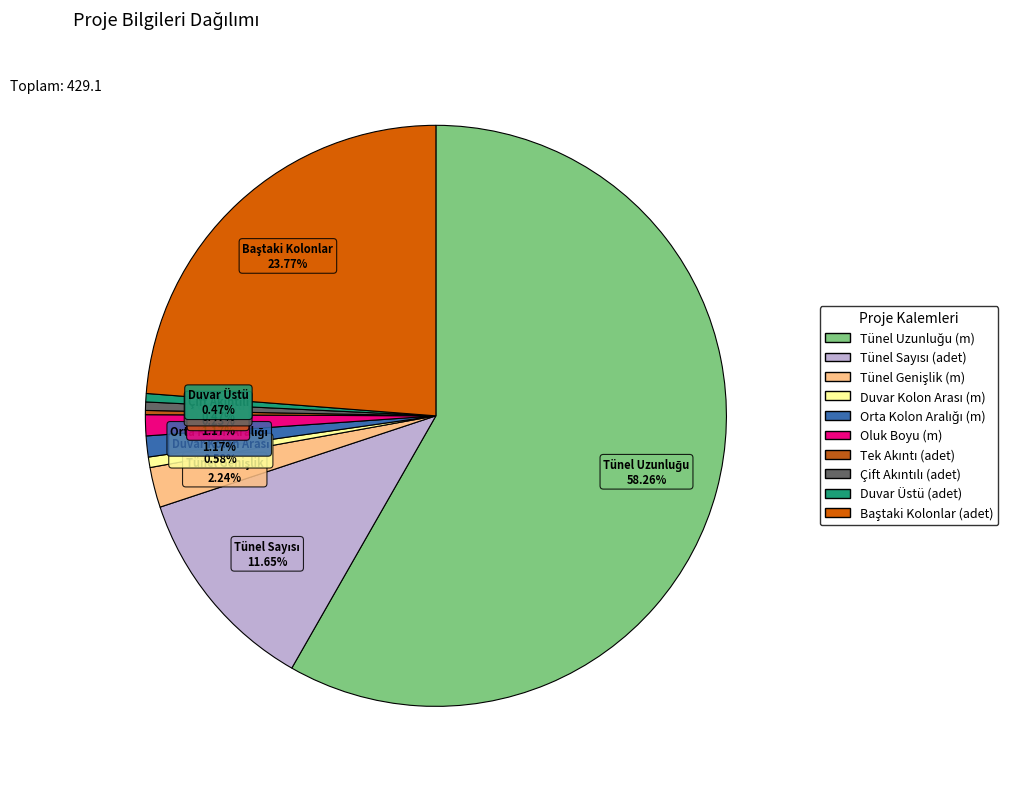

Count the number of slices in the pie.

10